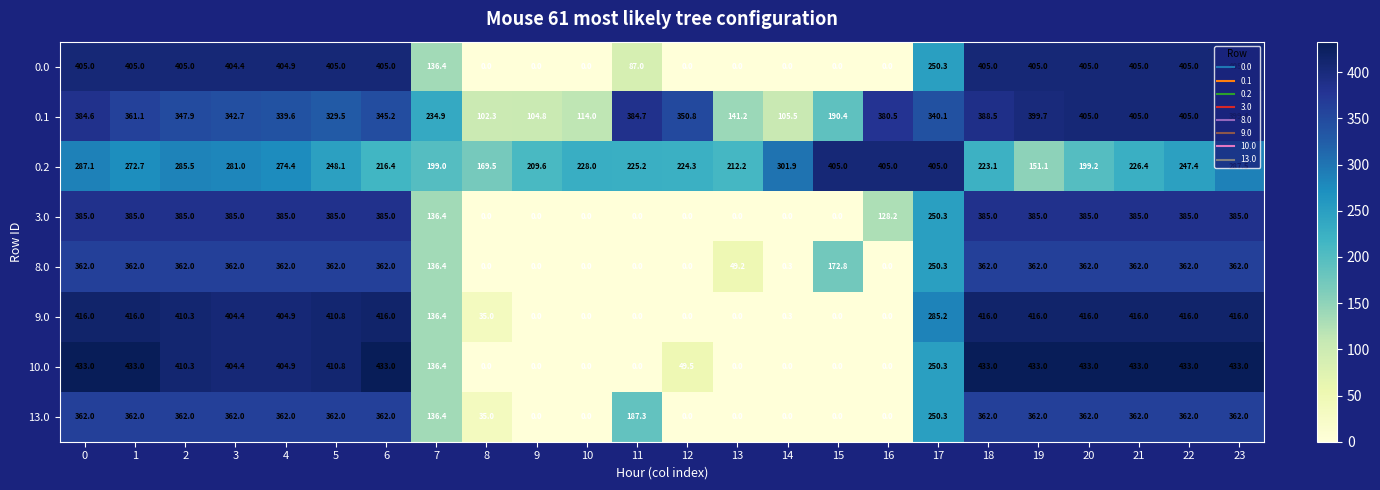

What is the difference between the maximum and minimum values in the 0.1 series?

302.7